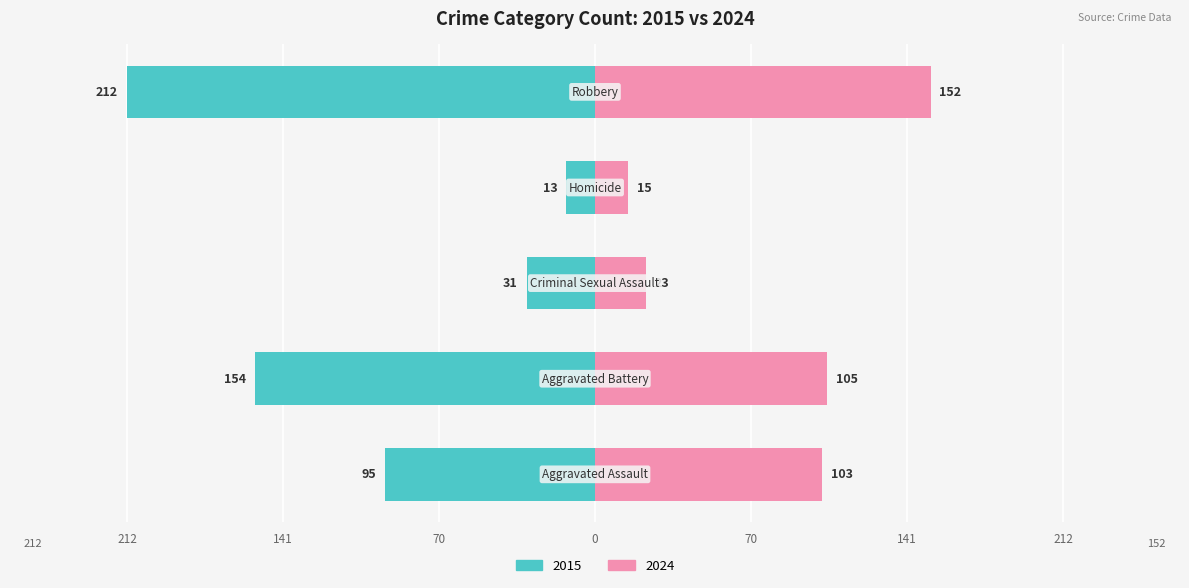

What is the average value of the Right (2016) series?

80